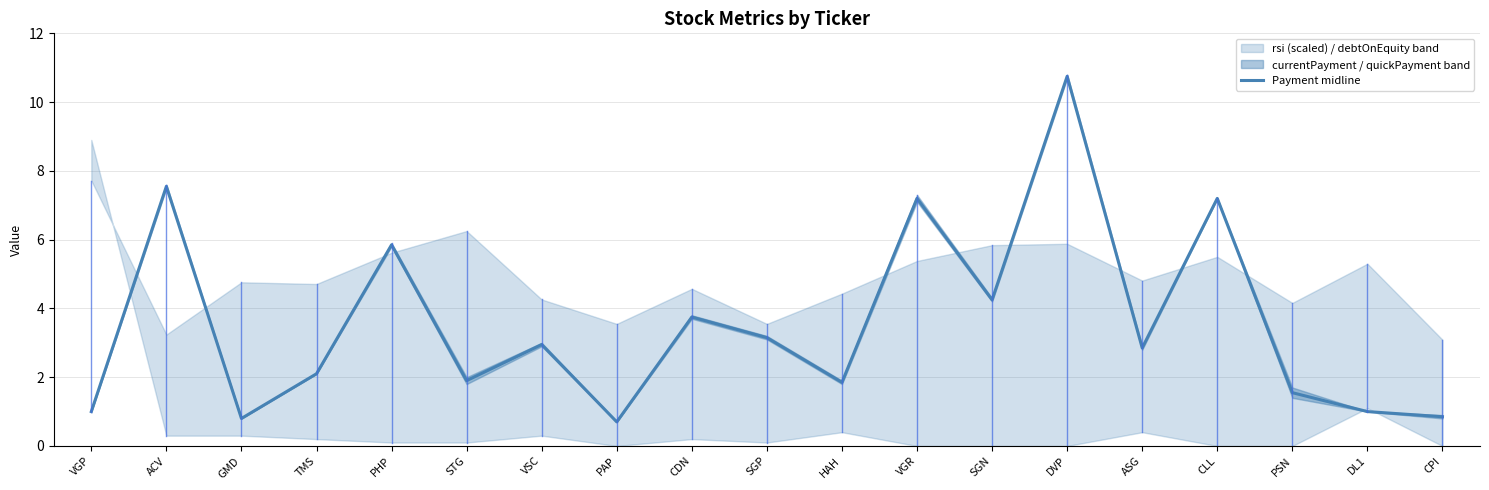

What position from the right is PAP?

12